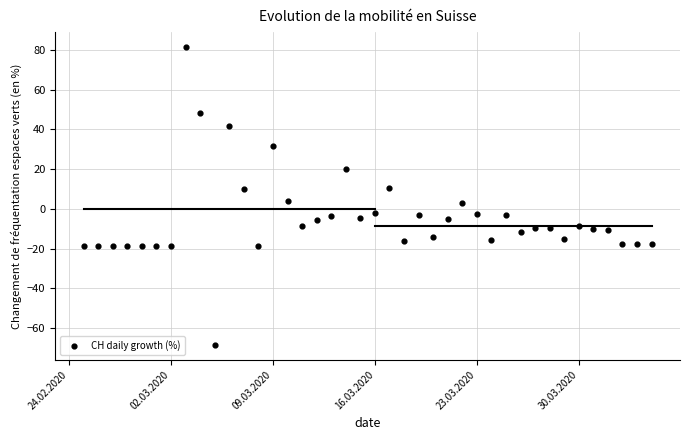

What is the range of X values (max minus min)?

39.0